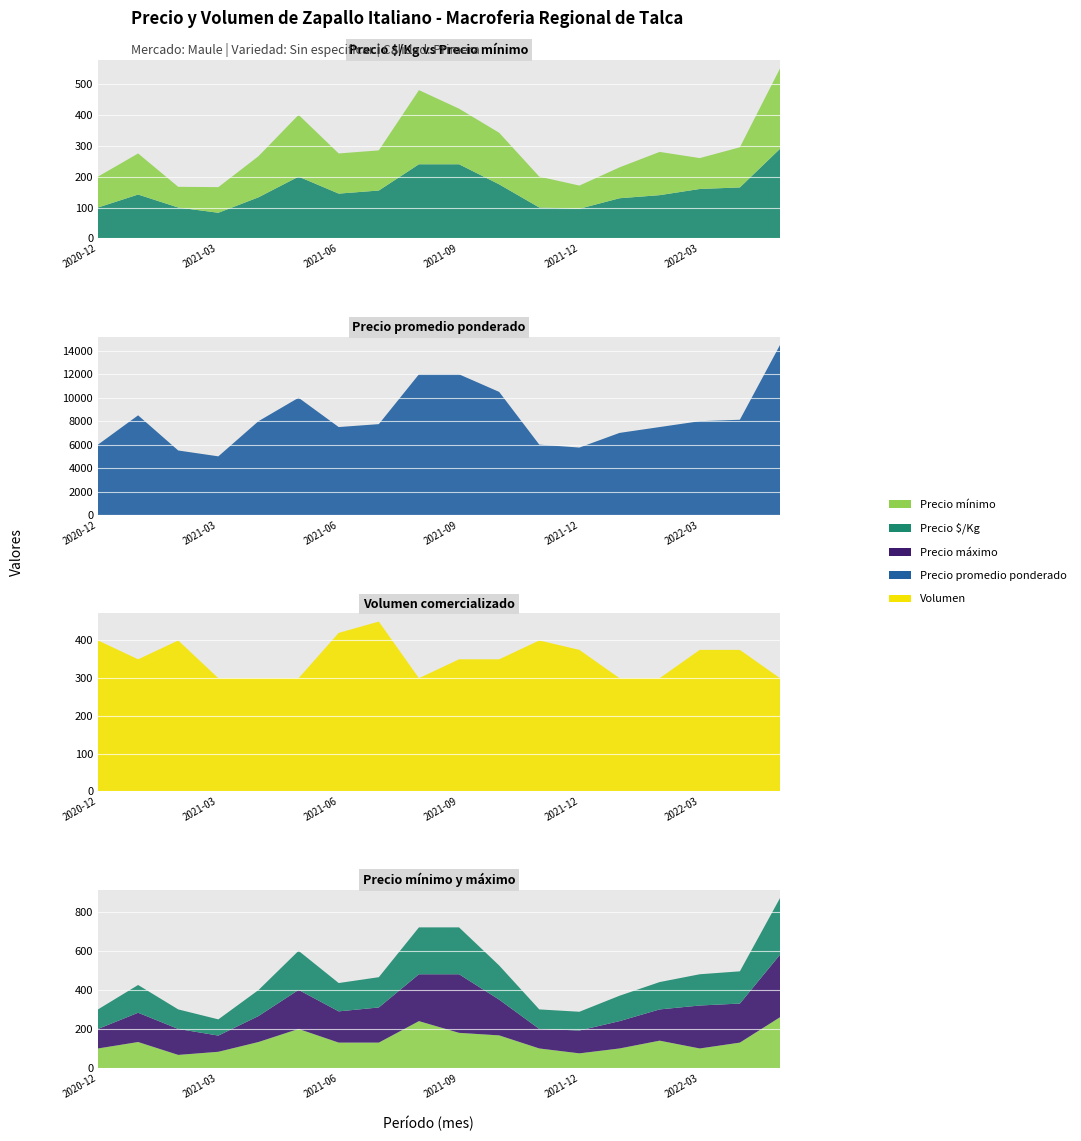

Reading right to left, what are all the values shown in this chart?

Precio minimo: 2022-05=260	2022-04=130	2022-03=100	2022-02=140	2022-01=100	2021-12=75	2021-11=100	2021-10=167	2021-09=180	2021-08=240	2021-07=130	2021-06=130	2021-05=200	2021-04=133	2021-03=83	2021-02=67	2021-01=133	2020-12=100
Precio maximo: 2022-05=320	2022-04=200	2022-03=220	2022-02=160	2022-01=140	2021-12=117	2021-11=100	2021-10=183	2021-09=300	2021-08=240	2021-07=180	2021-06=160	2021-05=200	2021-04=133	2021-03=83	2021-02=133	2021-01=150	2020-12=100
Precio promedio ponderado: 2022-05=14500	2022-04=8125	2022-03=8000	2022-02=7500	2022-01=7000	2021-12=5750	2021-11=6000	2021-10=10500	2021-09=12000	2021-08=12000	2021-07=7750	2021-06=7500	2021-05=10000	2021-04=8000	2021-03=5000	2021-02=5500	2021-01=8500	2020-12=6000
Volumen: 2022-05=300	2022-04=375	2022-03=375	2022-02=300	2022-01=300	2021-12=375	2021-11=400	2021-10=350	2021-09=350	2021-08=300	2021-07=450	2021-06=420	2021-05=300	2021-04=300	2021-03=300	2021-02=400	2021-01=350	2020-12=400
Precio $/Kg: 2022-05=290	2022-04=165	2022-03=160	2022-02=140	2022-01=130	2021-12=96	2021-11=100	2021-10=175	2021-09=240	2021-08=240	2021-07=155	2021-06=145	2021-05=200	2021-04=133	2021-03=83	2021-02=100	2021-01=142	2020-12=100